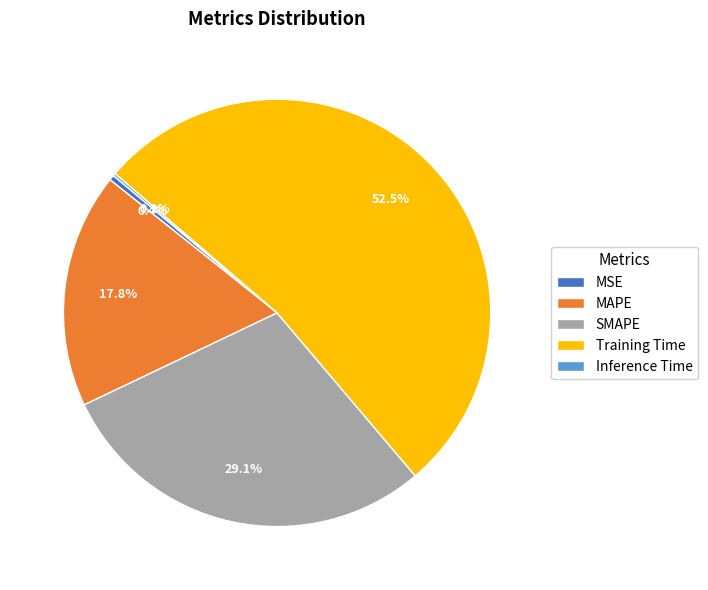

What is the largest slice in the pie chart?

Training Time